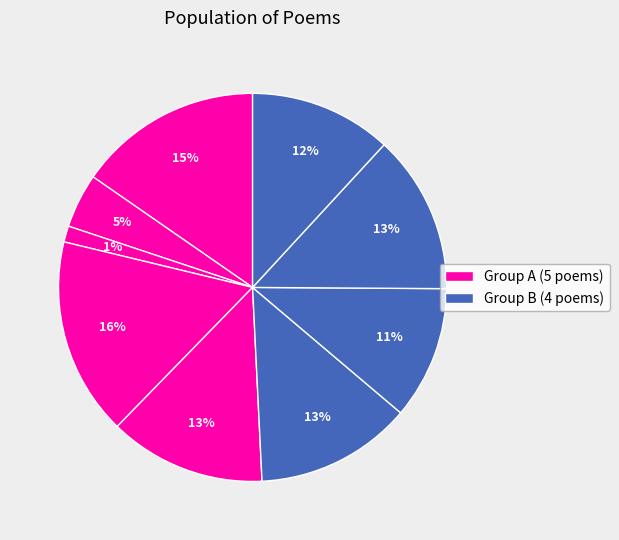

How many segments does this pie chart have?

9